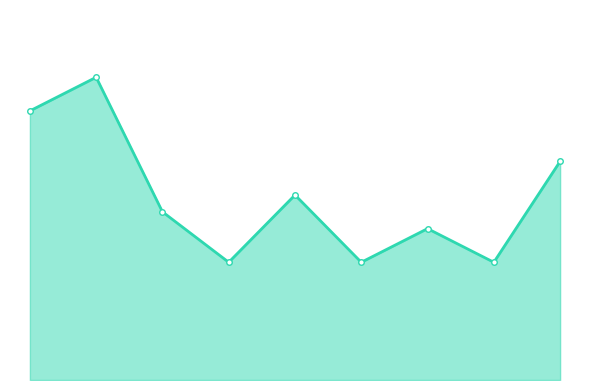

What is the average value?

11